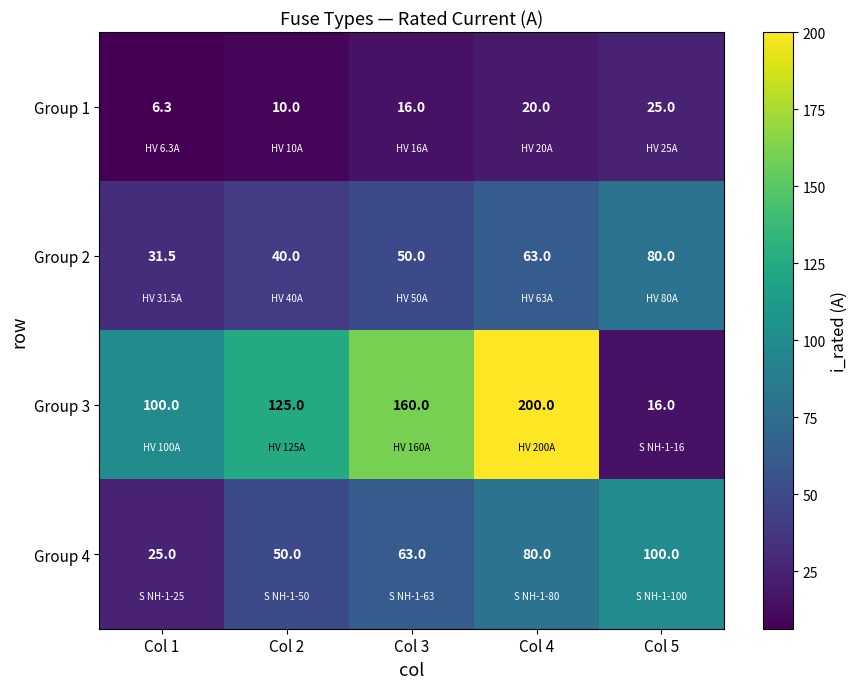

How many values in the Group 3 series are below 125?

2